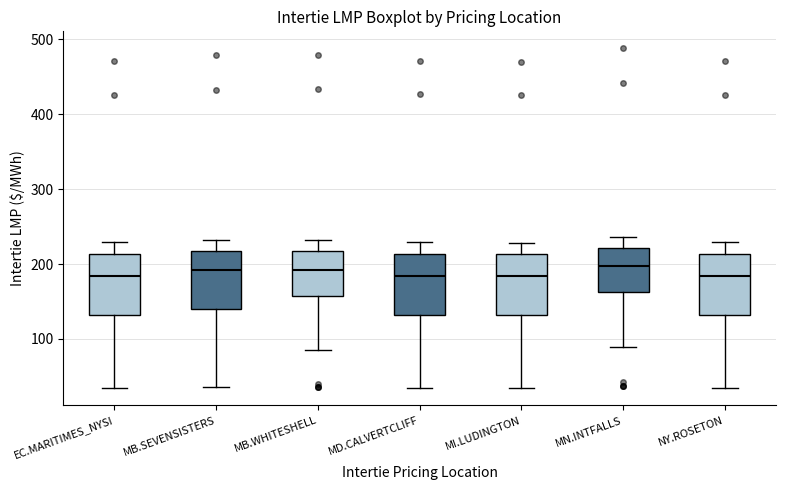

Where does the median line of the box for MN.INTFALLS sit on the y-axis? The values are not printed on the chart, so give them approximately, as read against the axis.

200